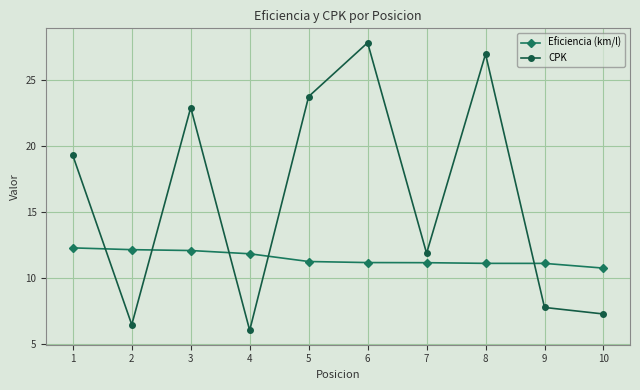

Does the chart have visible grid lines?

Yes